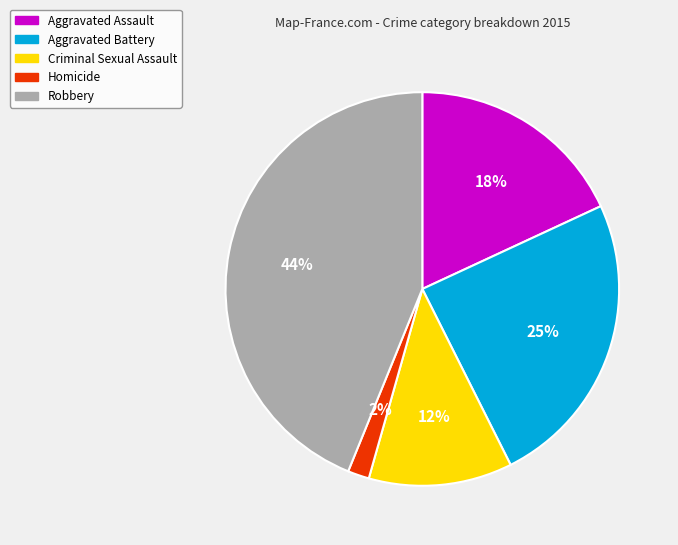

Which slice is the smallest?

Homicide